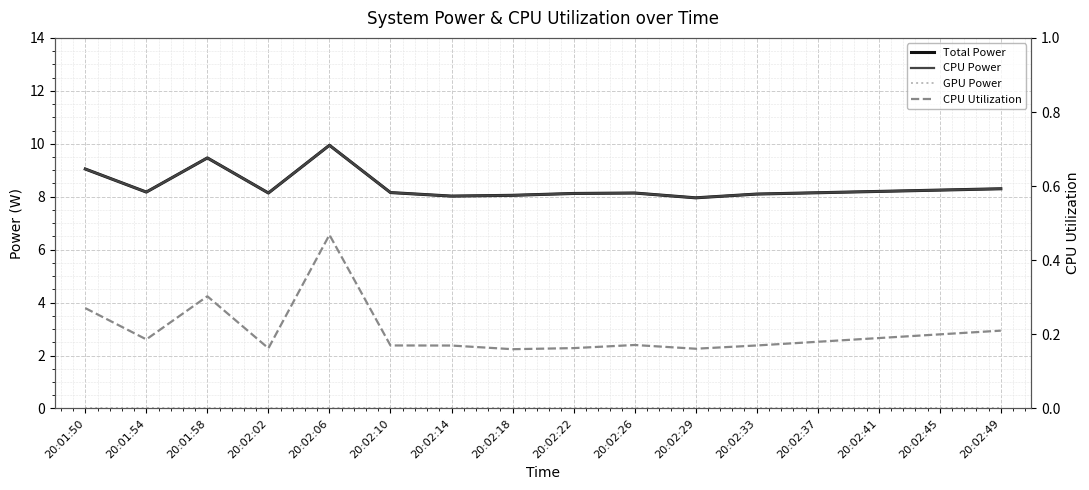

Is it true that Total Power equals 11.0 at 20:02:10?

False